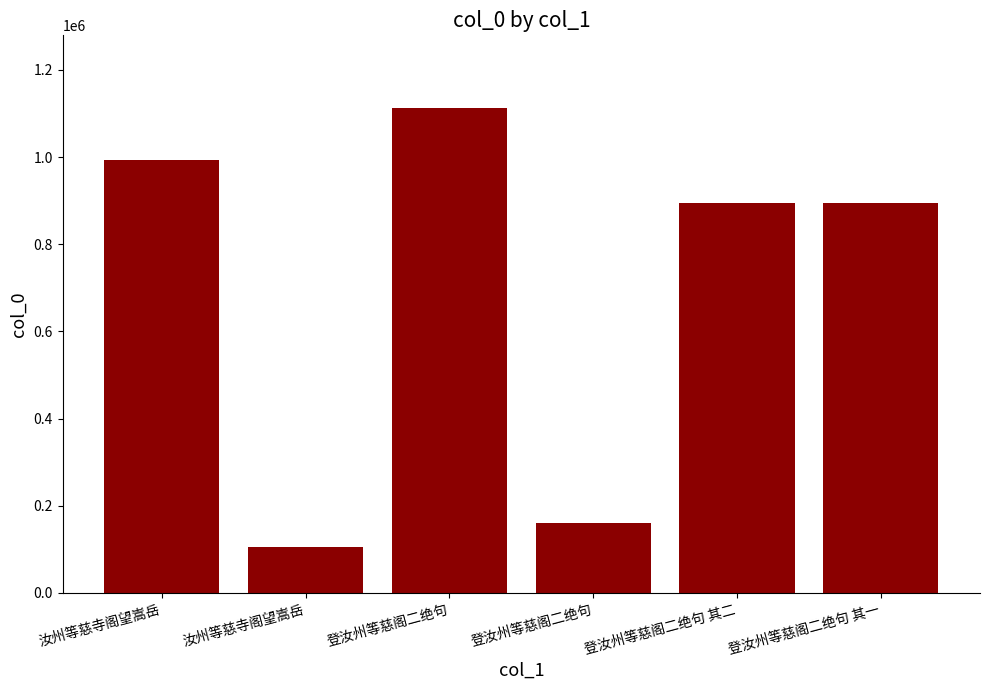

What is the value of the 1st bar from the left?

992069